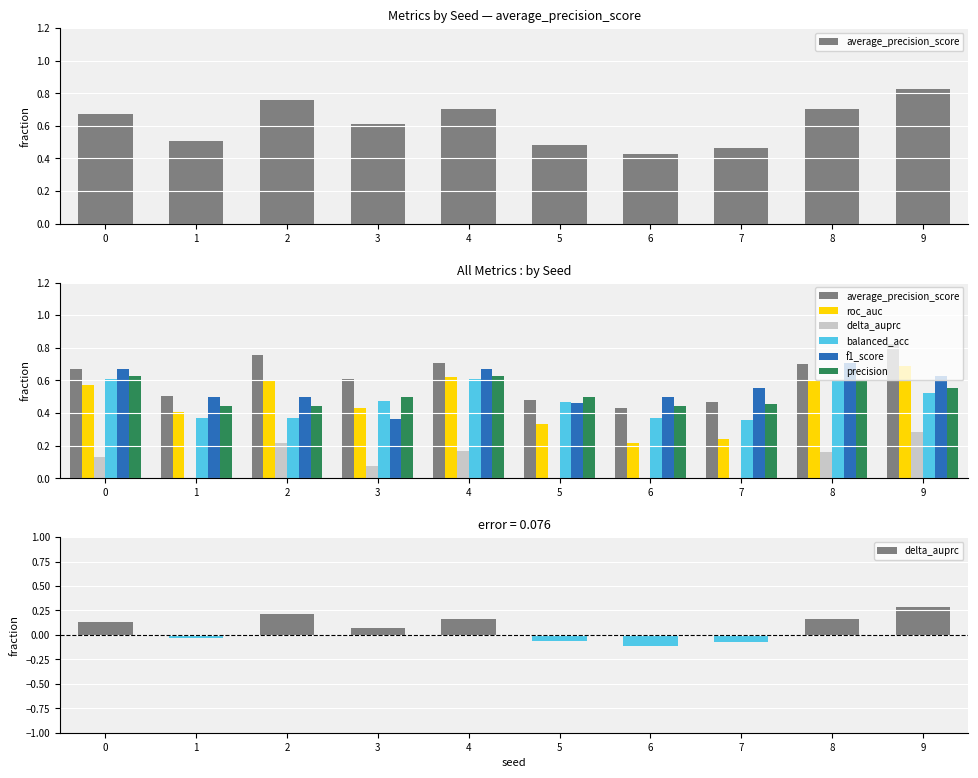

Reading right to left, extract all data points from this chart.

average_precision_score: 0.8	0.7	0.5	0.4	0.5	0.7	0.6	0.8	0.5	0.7
roc_auc: 0.7	0.6	0.2	0.2	0.3	0.6	0.4	0.6	0.4	0.6
delta_auprc: 0.3	0.2	-0.1	-0.1	-0.1	0.2	0.1	0.2	-0.0	0.1
balanced_acc: 0.5	0.6	0.4	0.4	0.5	0.6	0.5	0.4	0.4	0.6
f1_score: 0.6	0.7	0.6	0.5	0.5	0.7	0.4	0.5	0.5	0.7
precision: 0.6	0.6	0.5	0.4	0.5	0.6	0.5	0.4	0.4	0.6